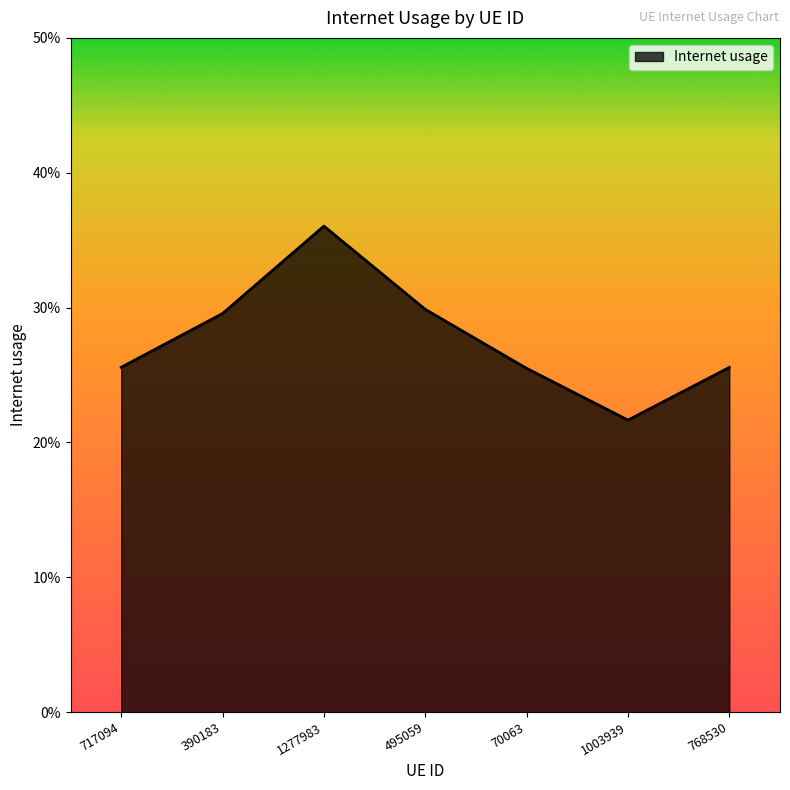

Reading left to right, transcribe all the data shown in this chart.

717094=0.3	390183=0.3	1277983=0.4	495059=0.3	70063=0.3	1003939=0.2	768530=0.3